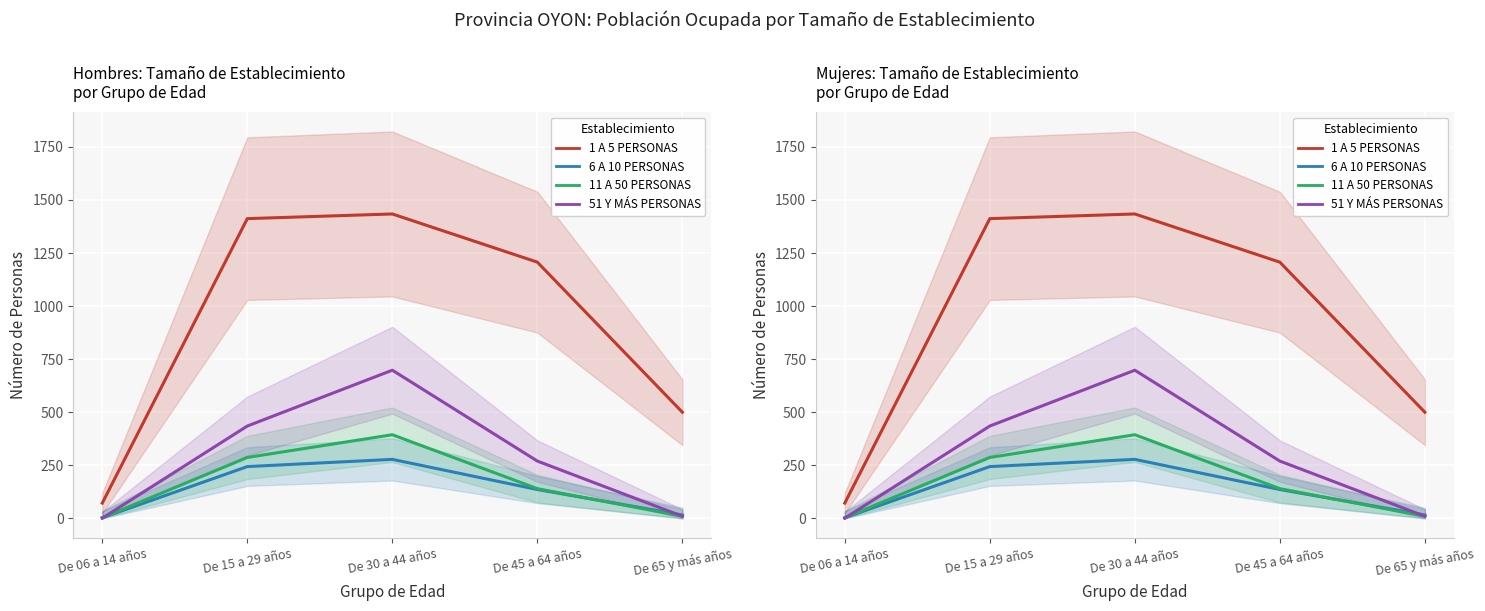

How many distinct data groups are displayed?

4